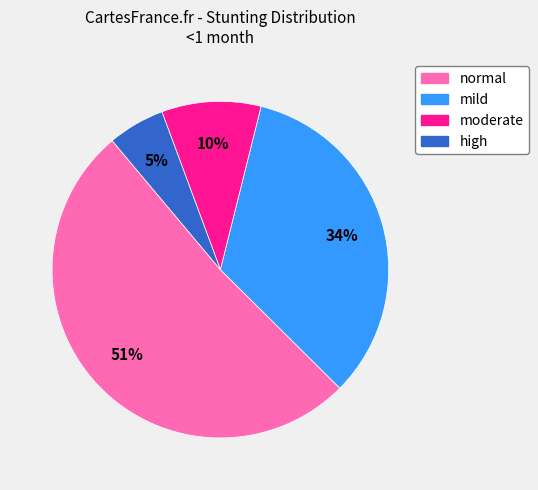

Rank the categories by value from lowest to highest.

high, moderate, mild, normal